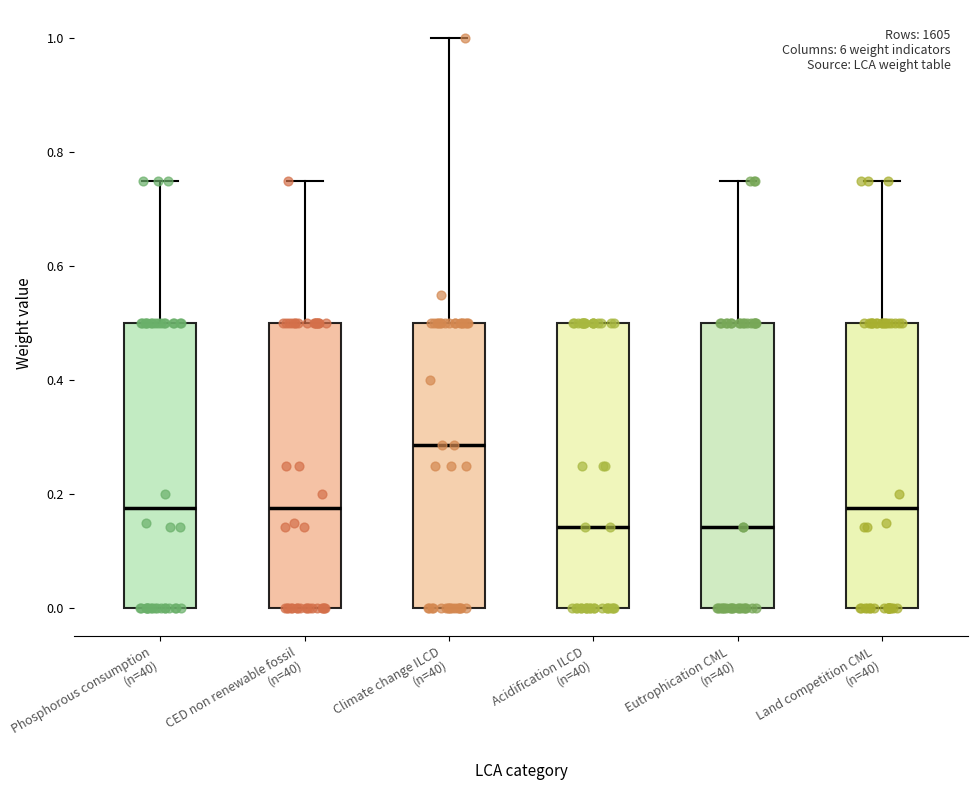

Reading left to right, transcribe this box plot: for each box, give where its median line is, the range the box spans, and where its two whiskers end, as read against the y-axis. The values are not printed on the chart, so give them approximately, as read against the axis.

Phosphorous consumption (n=40): median 0.18, box 0.00 to 0.50, whiskers 0.00 to 0.76
CED non renewable fossil (n=40): median 0.18, box 0.00 to 0.50, whiskers 0.00 to 0.76
Climate change ILCD (n=40): median 0.28, box 0.00 to 0.50, whiskers 0.00 to 1.00
Acidification ILCD (n=40): median 0.14, box 0.00 to 0.50, whiskers 0.00 to 0.50
Eutrophication CML (n=40): median 0.14, box 0.00 to 0.50, whiskers 0.00 to 0.76
Land competition CML (n=40): median 0.18, box 0.00 to 0.50, whiskers 0.00 to 0.76